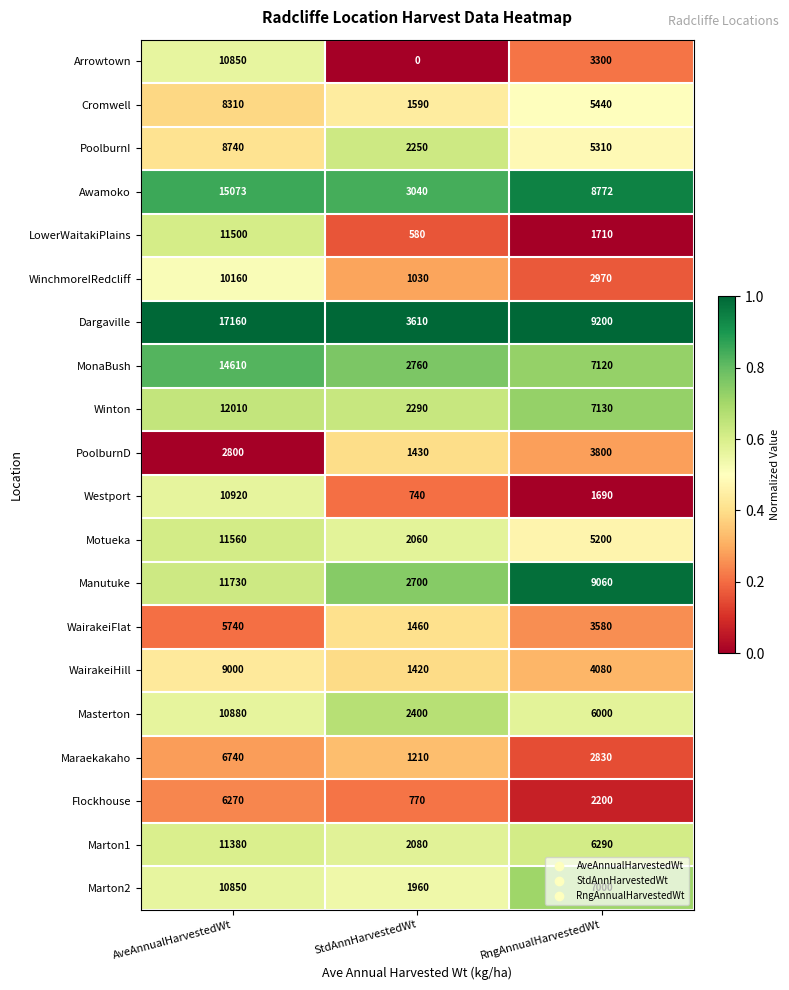

Which series changed the most between AveAnnualHarvestedWt and RngAnnualHarvestedWt?

LowerWaitakiPlains